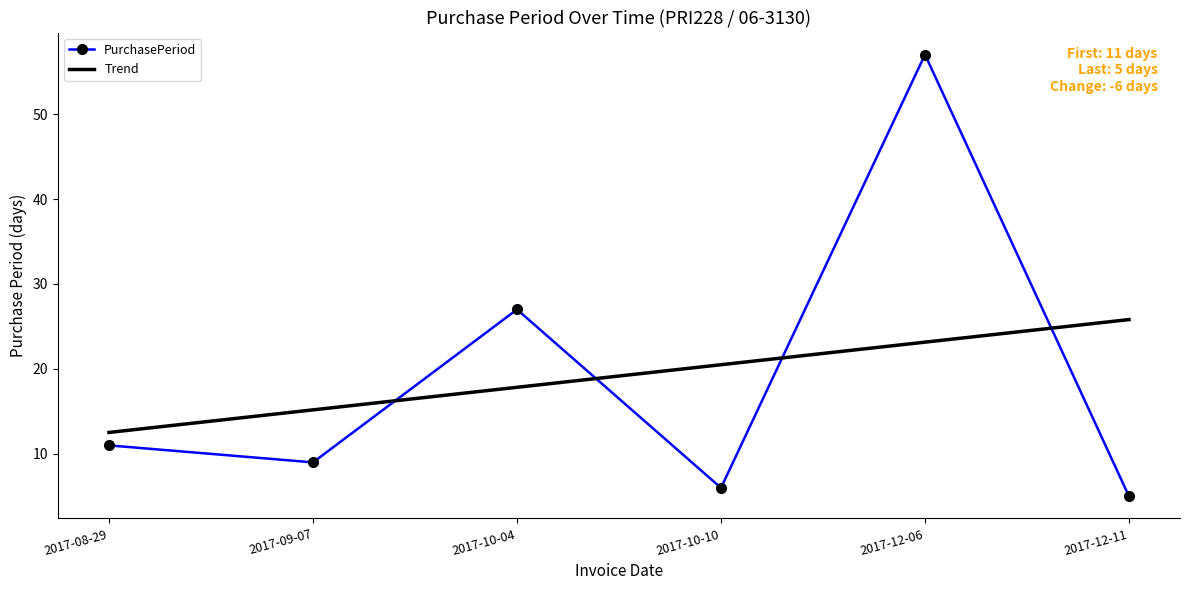

Between 2017-09-07 and 2017-12-11, which series saw the biggest shift?

Trend